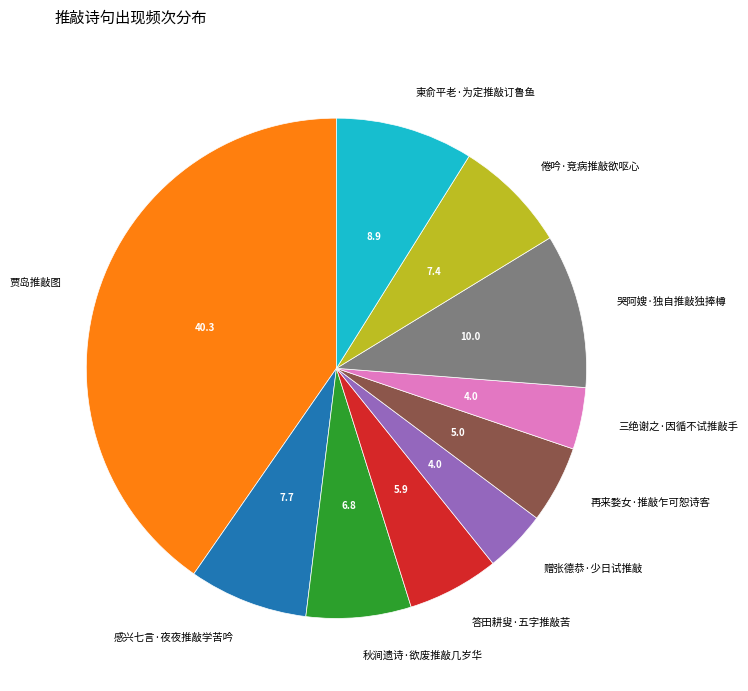

The 秋涧遗诗·欲废推敲几岁华 slice represents 7% of the pie. True or false?

True